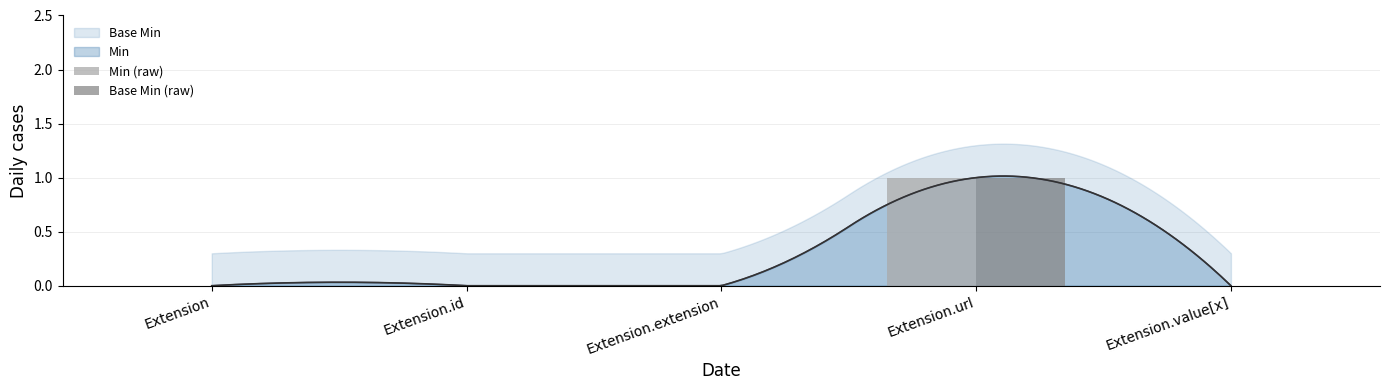

What is the label of the 5th bar from the left?

Extension.value[x]